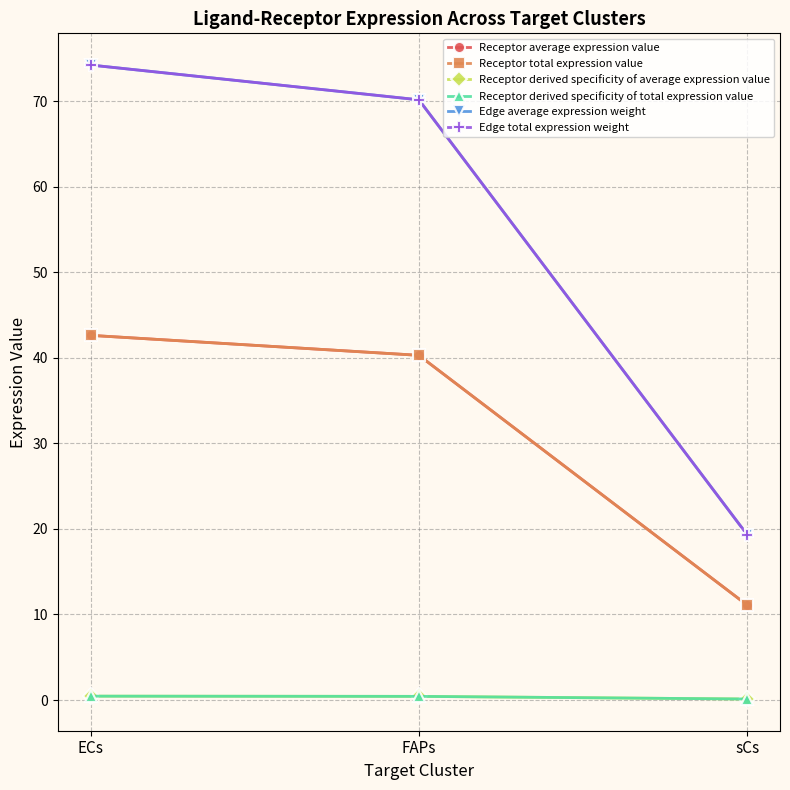

What is the sum of the Edge average expression weight values at ECs and sCs?

93.5